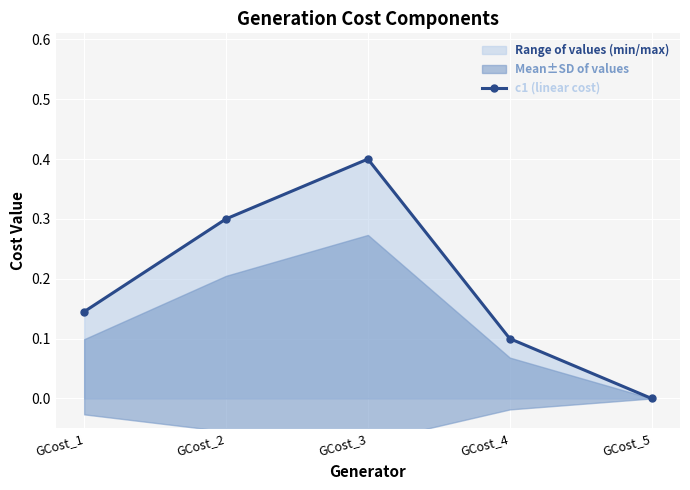

How many interior local peaks (higher than both neighbors) does the data have?

1